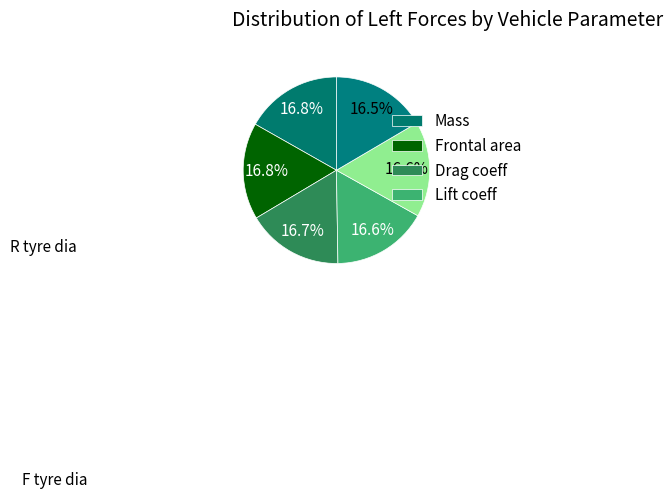

Is there a majority slice in this chart?

No